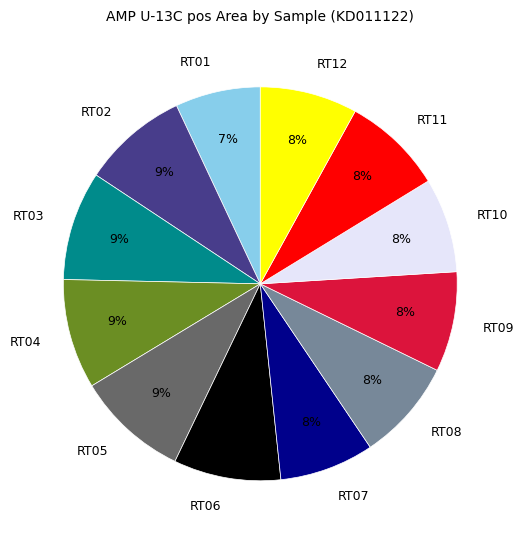

Do RT01 and RT04 together represent more than half of the pie?

No